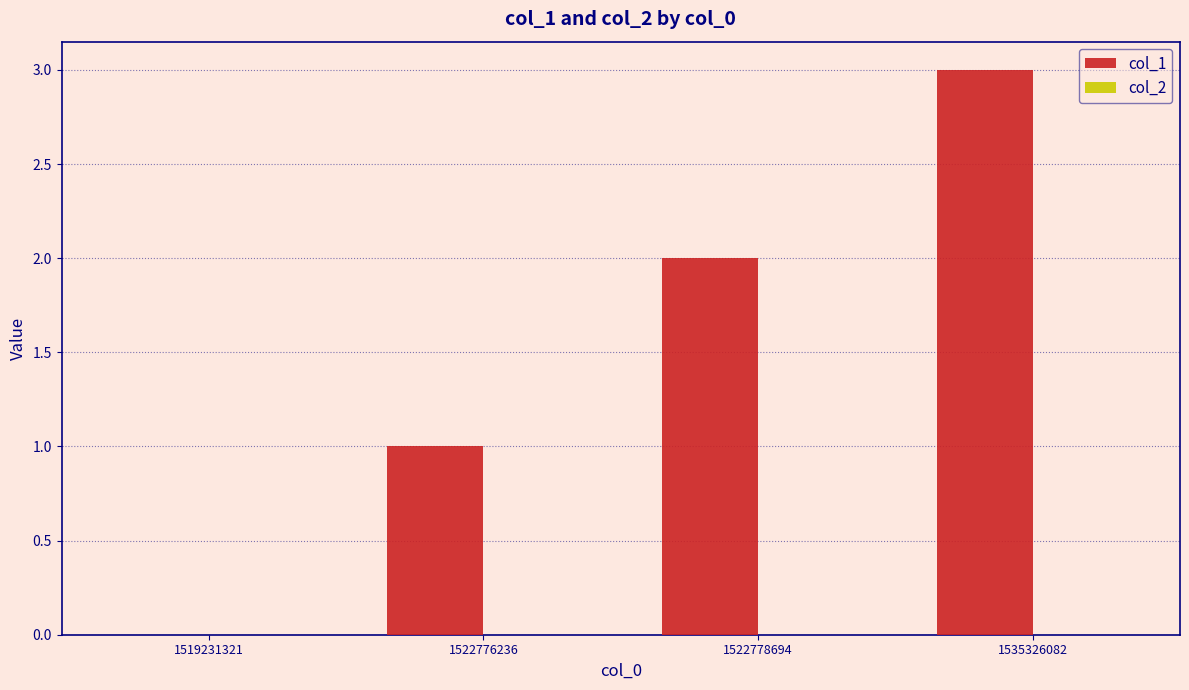

Are the bars horizontal?

No